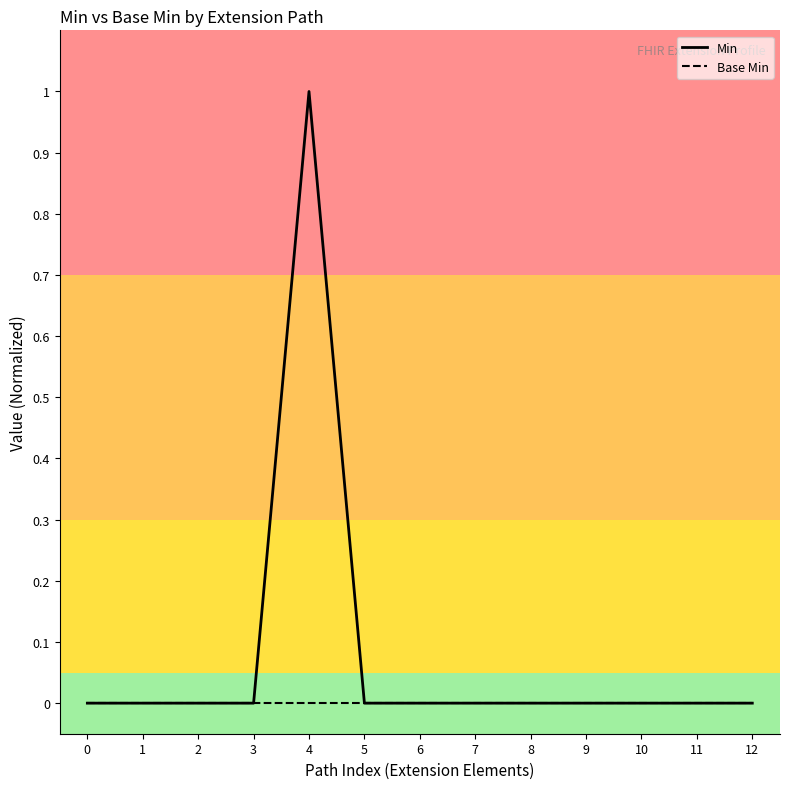

Reading left to right, extract all data points from this chart.

Min: 0=0	1=0	2=0	3=0	4=1	5=0	6=0	7=0	8=0	9=0	10=0	11=0	12=0
Base Min: 0=0	1=0	2=0	3=0	4=0	5=0	6=0	7=0	8=0	9=0	10=0	11=0	12=0